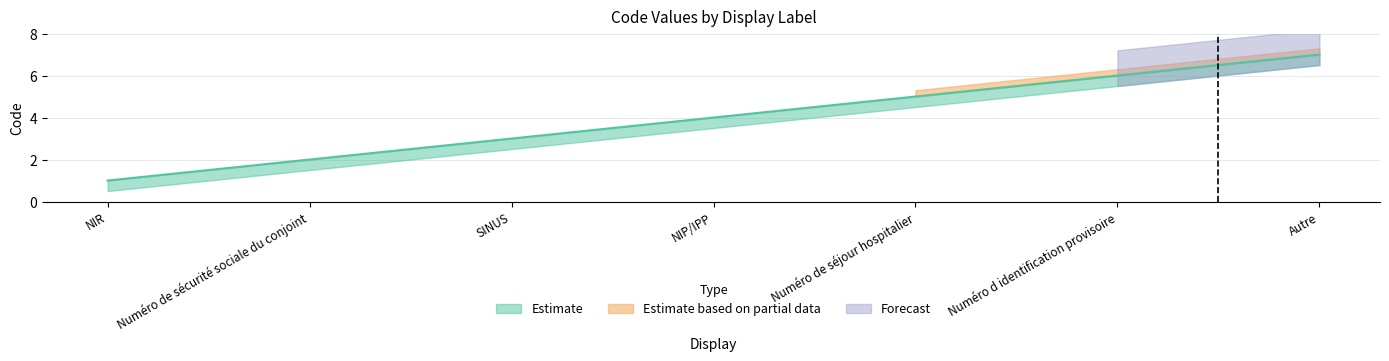

What is the average value?

4